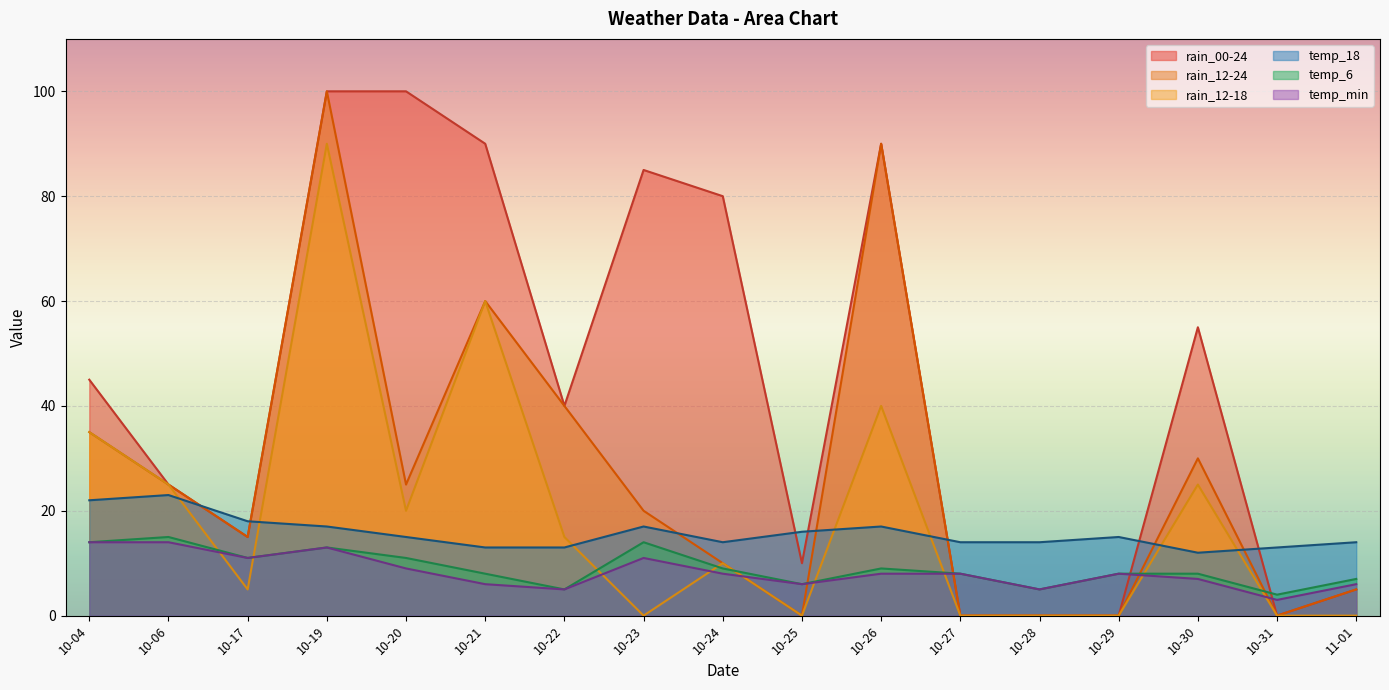

What is the value of the rain_00-24 point at the 4th from the left?

100